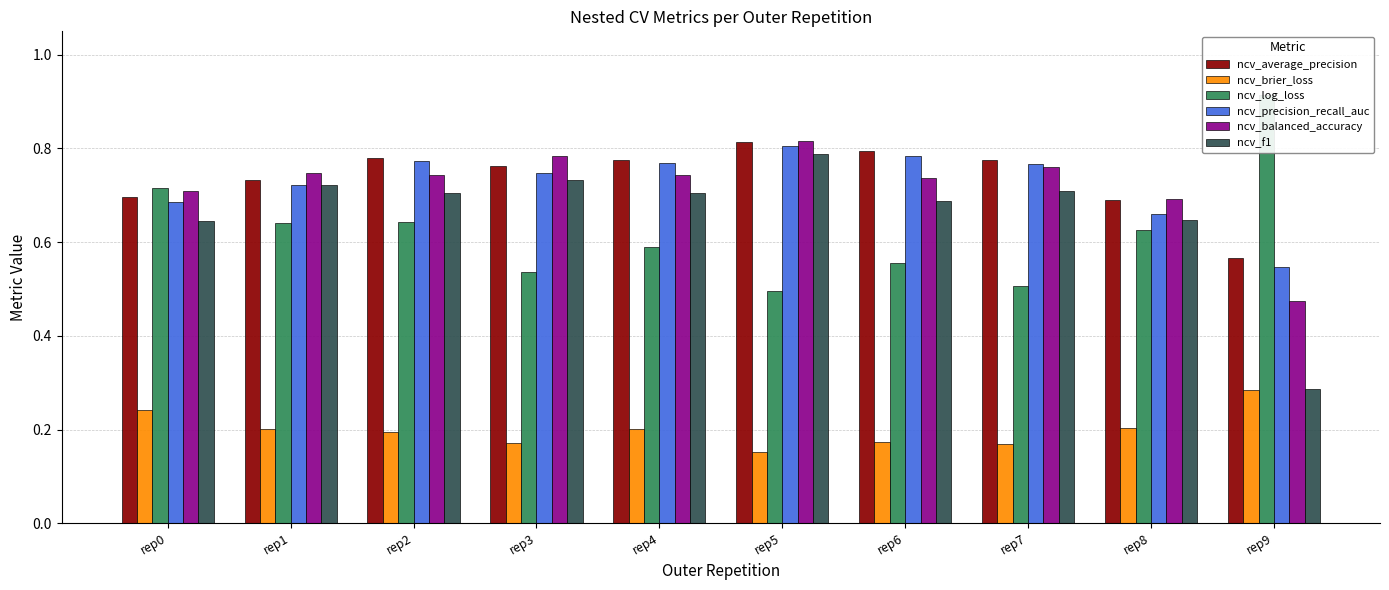

At which category is the sum across all series the highest?

rep5